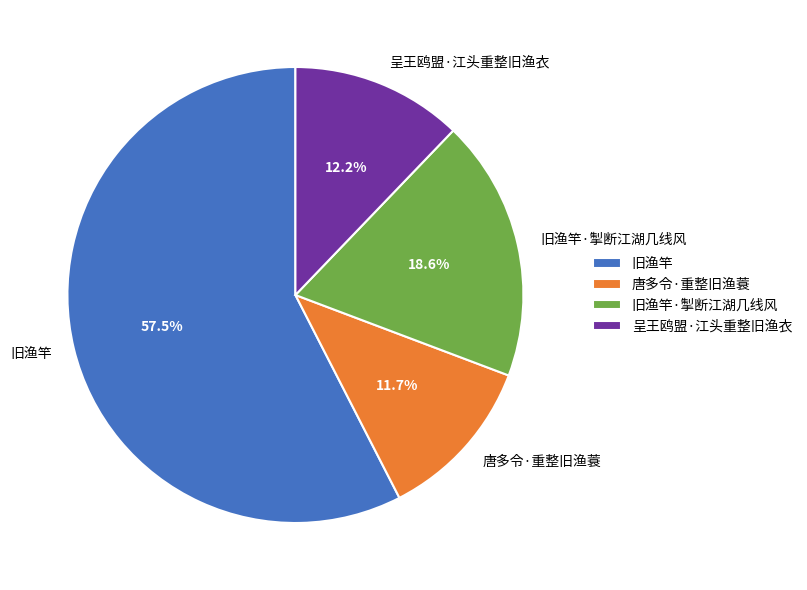

What is the ratio of the value at 呈王鸥盟·江头重整旧渔衣 to the value at 唐多令·重整旧渔蓑?

1.0